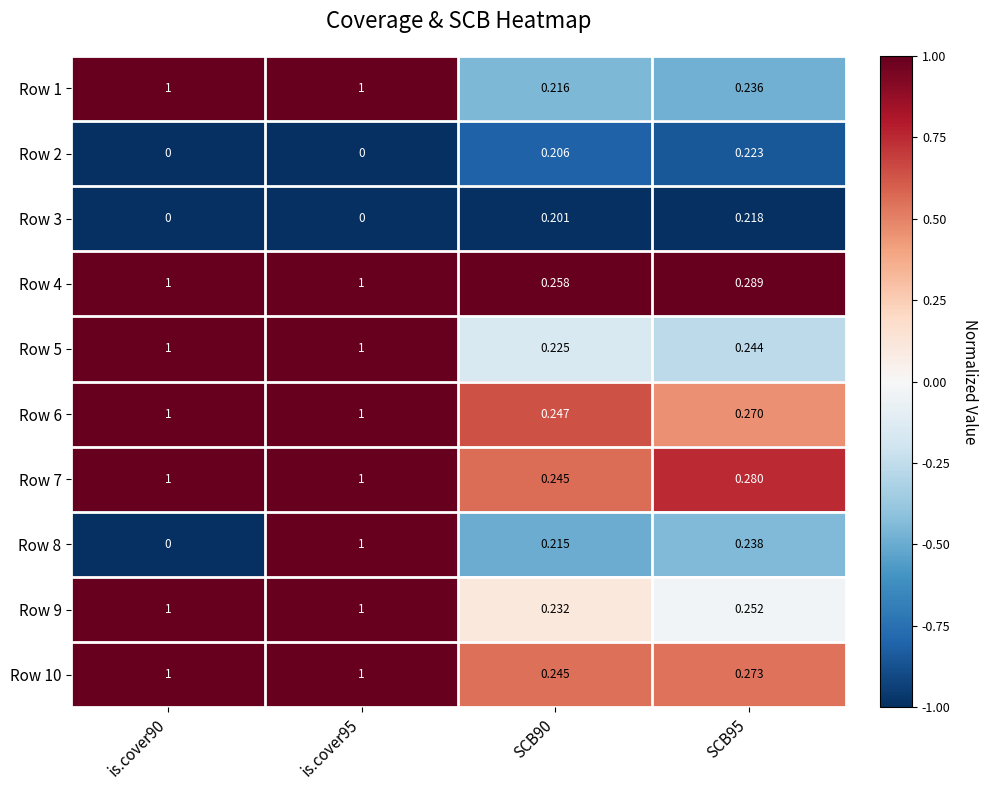

Is the value of Row 4 at is.cover95 greater than the value of Row 1 at SCB90?

Yes